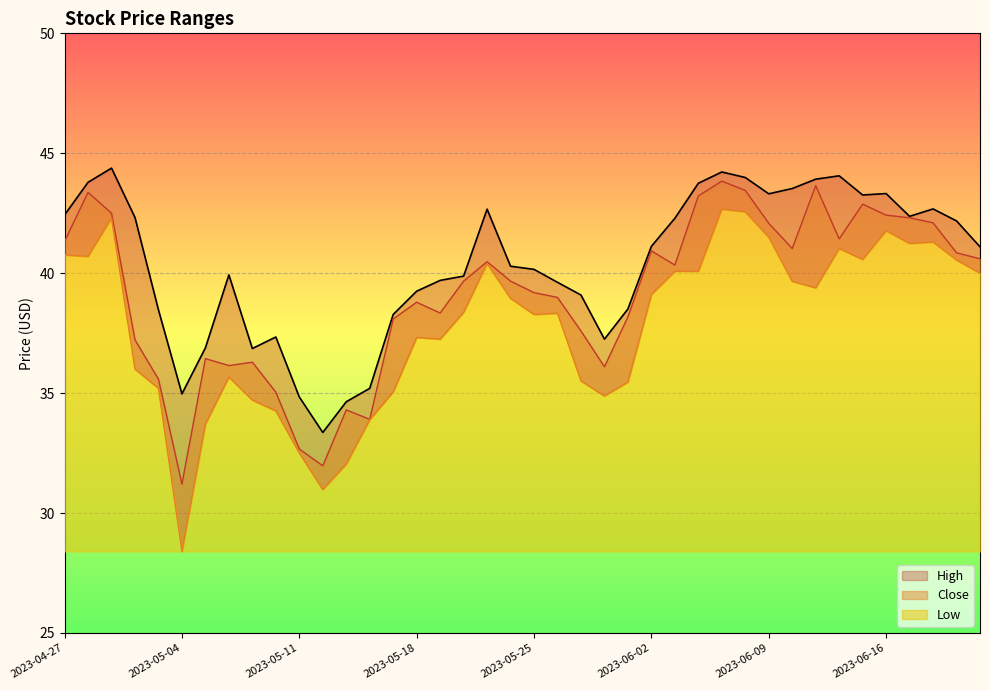

Is the value of Close at 2023-05-09 greater than the value of Low at 2023-06-07?

No